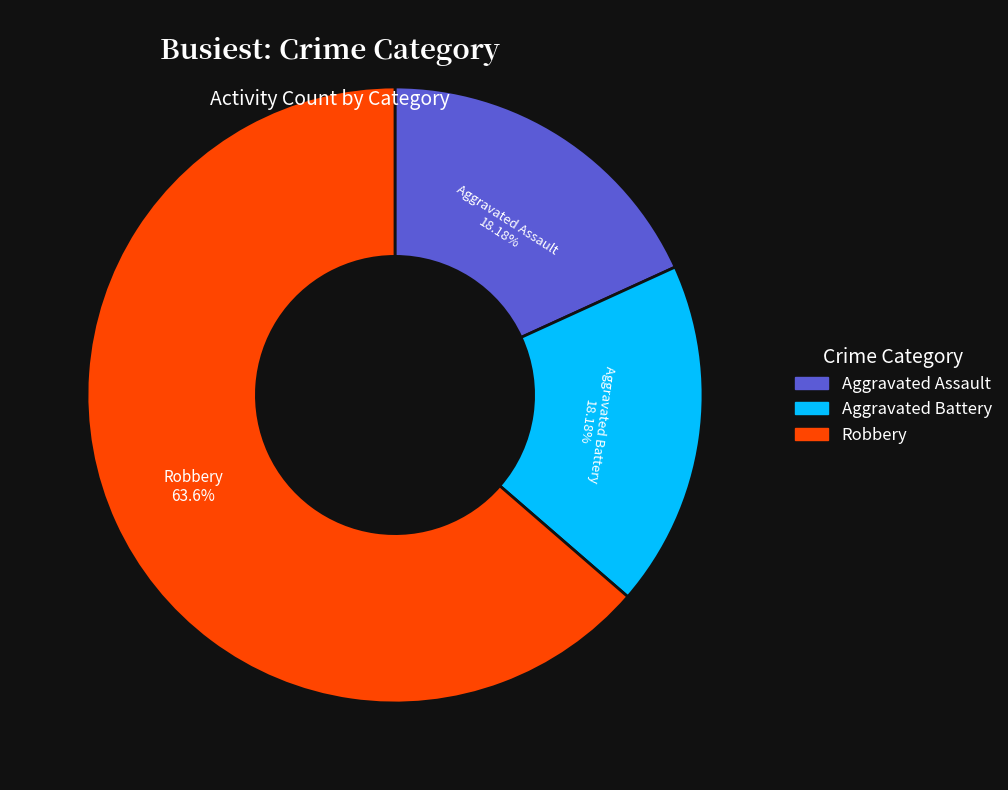

What is the total percentage of Robbery and Aggravated Battery?

81.8%